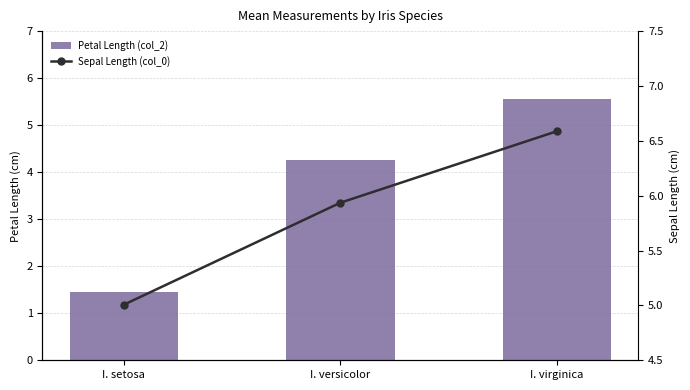

Reading left to right, extract all data points from this chart.

Petal Length (col_2): 1.5	4.3	5.6
Sepal Length (col_0): 5.0	5.9	6.6